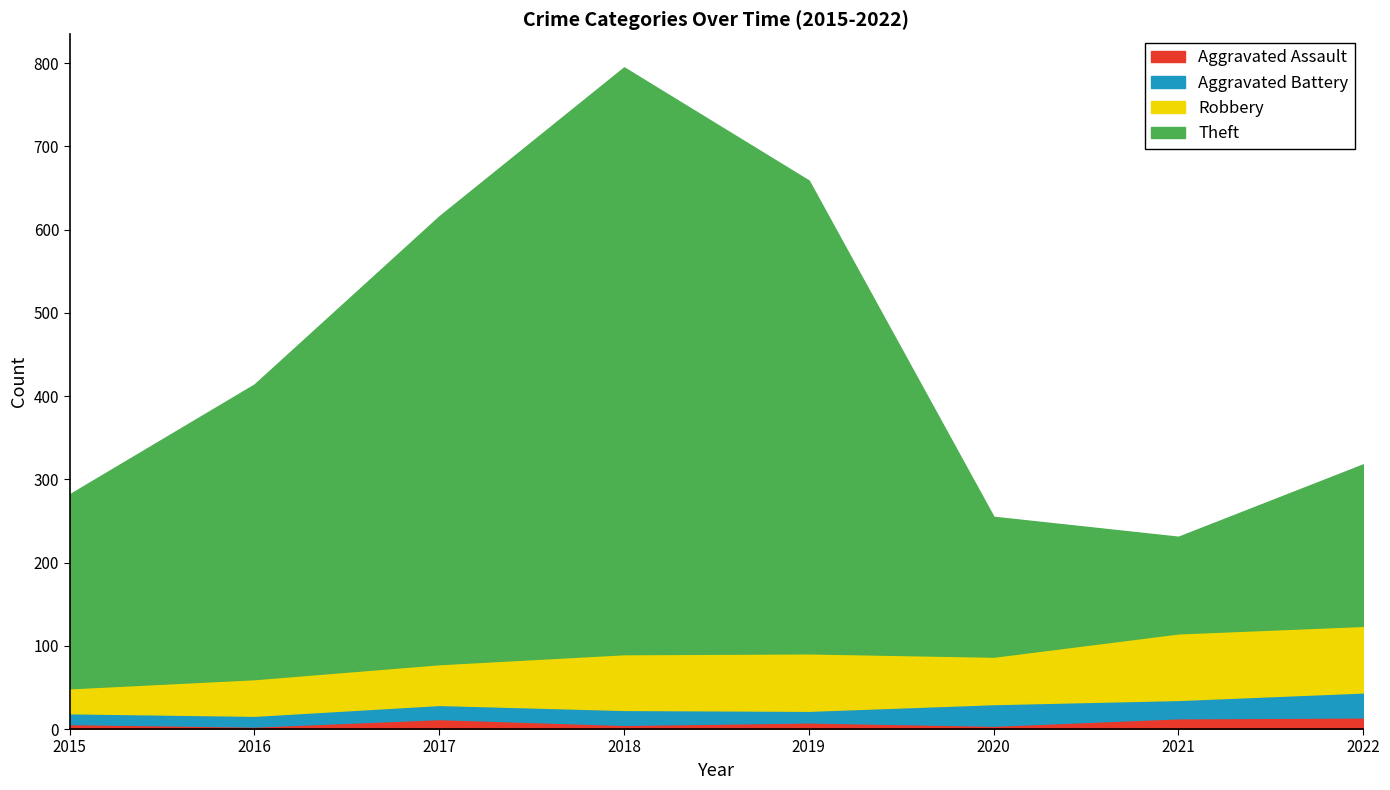

Where does the Aggravated Battery series first go above 18?

2020